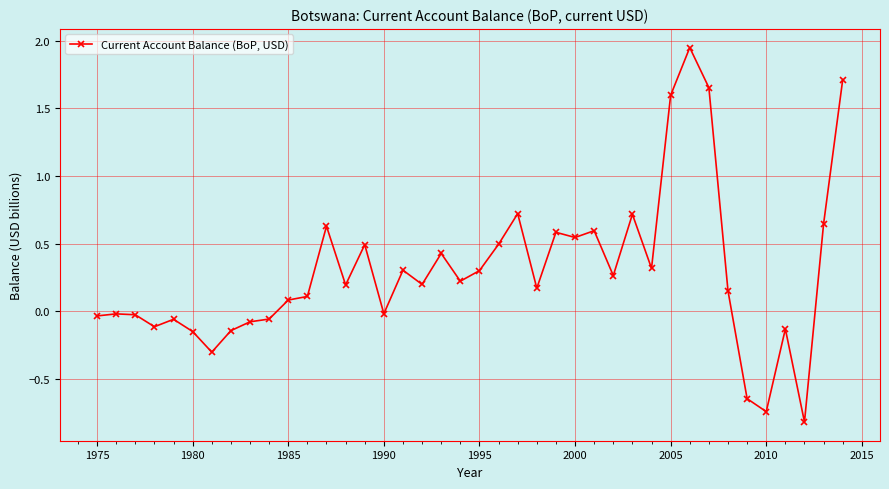

What is the smallest value displayed?

-0.8